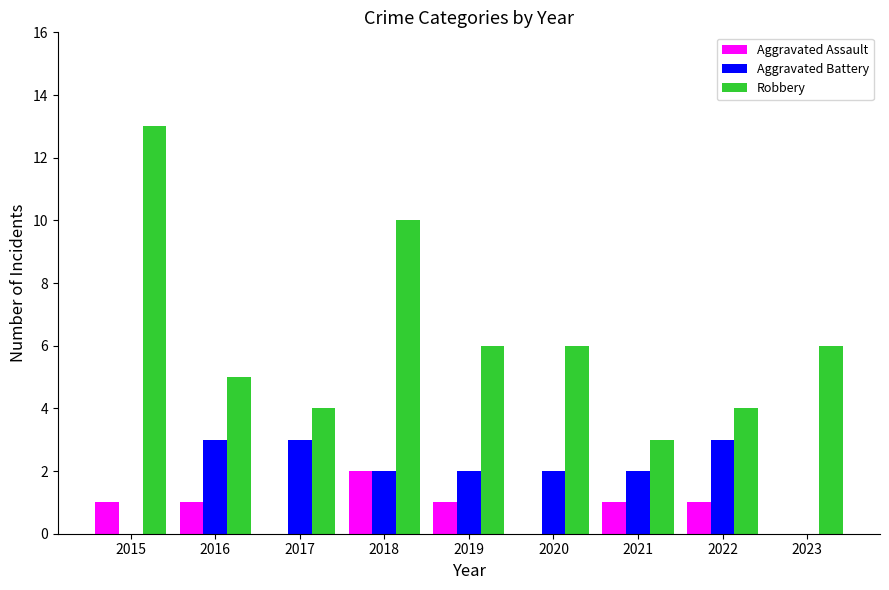

How many categories are shown in the chart?

9